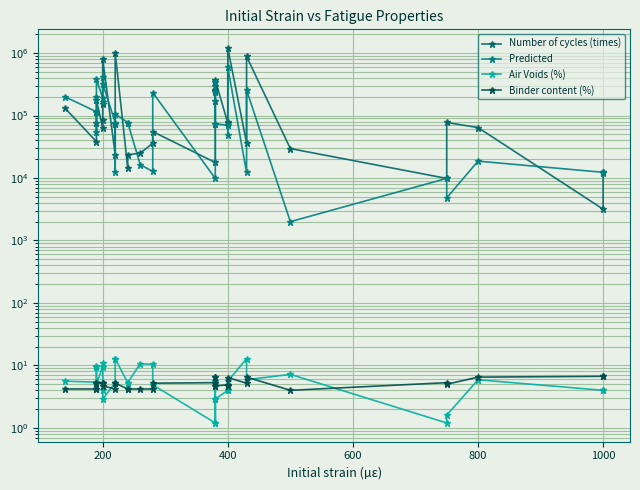

What is the smallest value displayed?

1.2